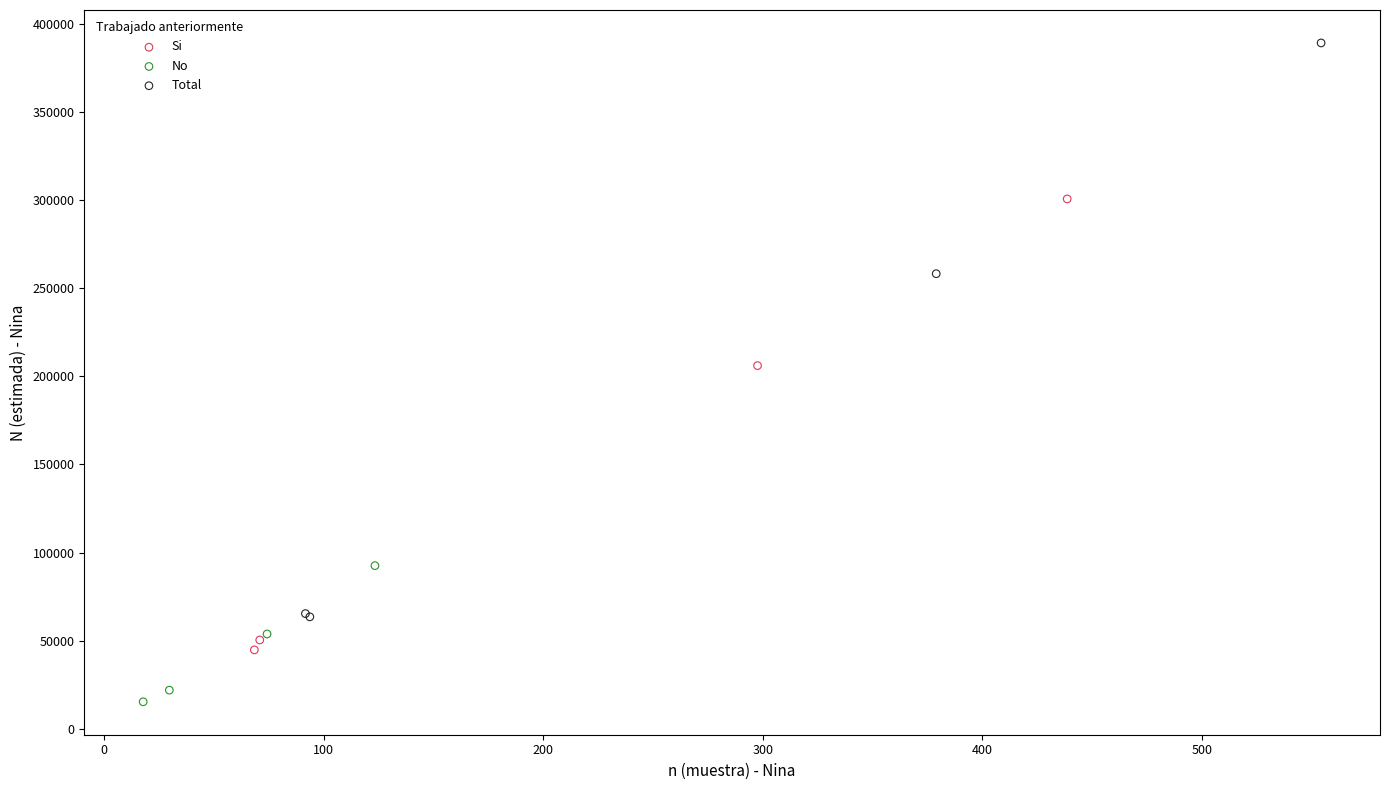

What are all the series names shown in the legend?

Si, No, Total